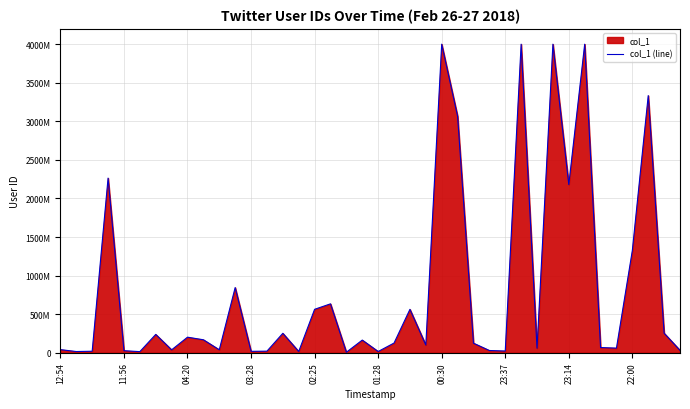

Does the chart display data point markers on the line(s)?

No